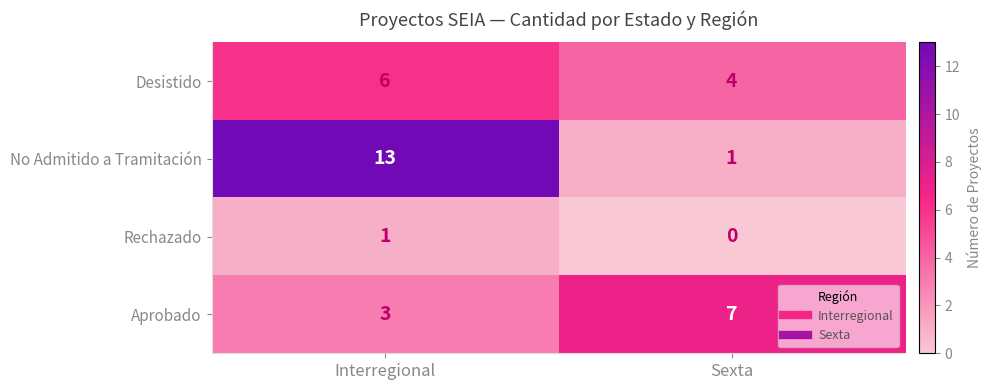

Reading left to right, list all the values displayed in this chart.

Desistido: 6	4
No Admitido a Tramitación: 13	1
Rechazado: 1	0
Aprobado: 3	7